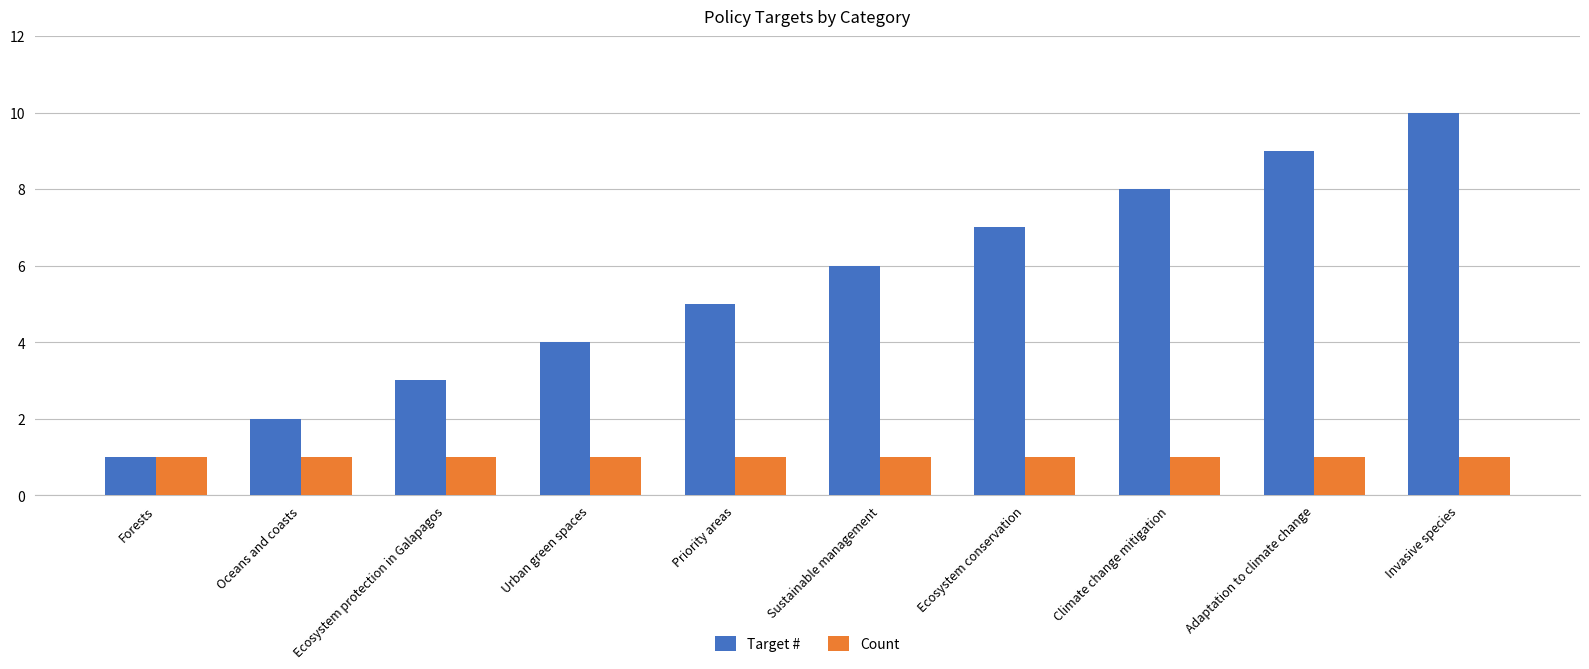

Is it true that Target # equals 5 at Invasive species?

False